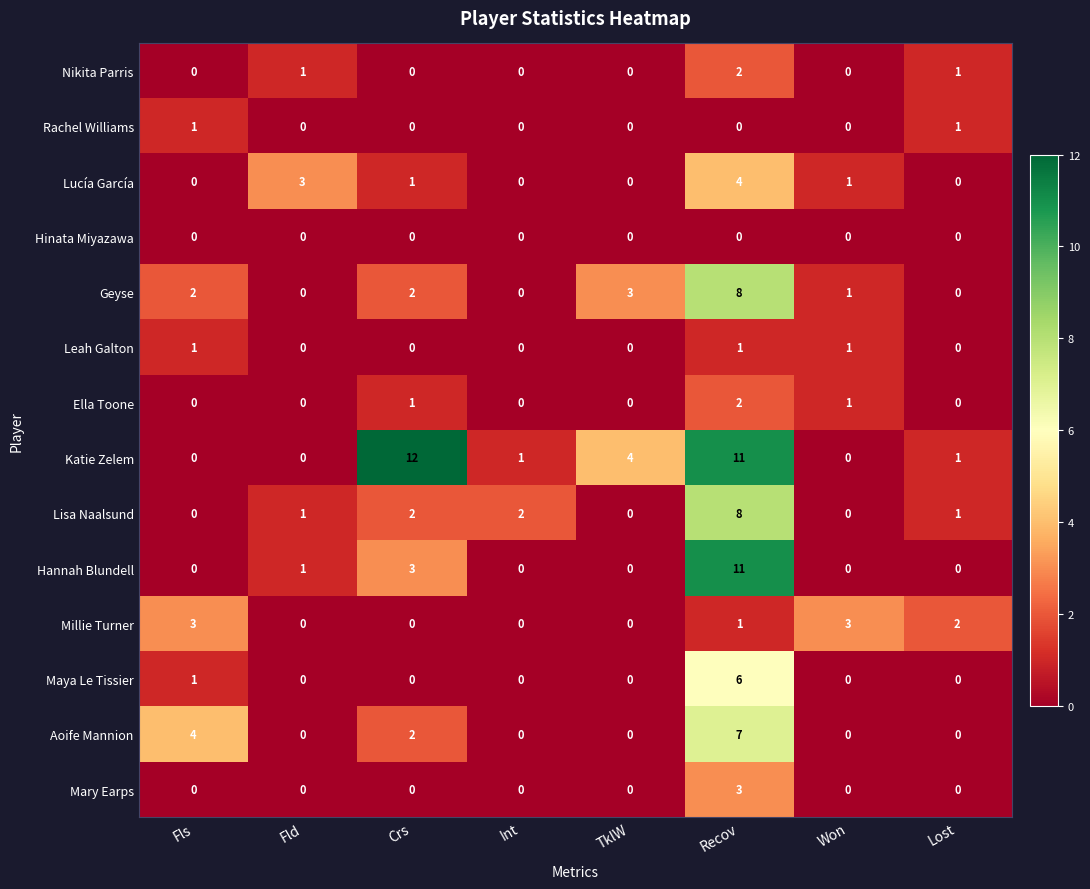

What is the difference between the highest and lowest values at Fls?

4